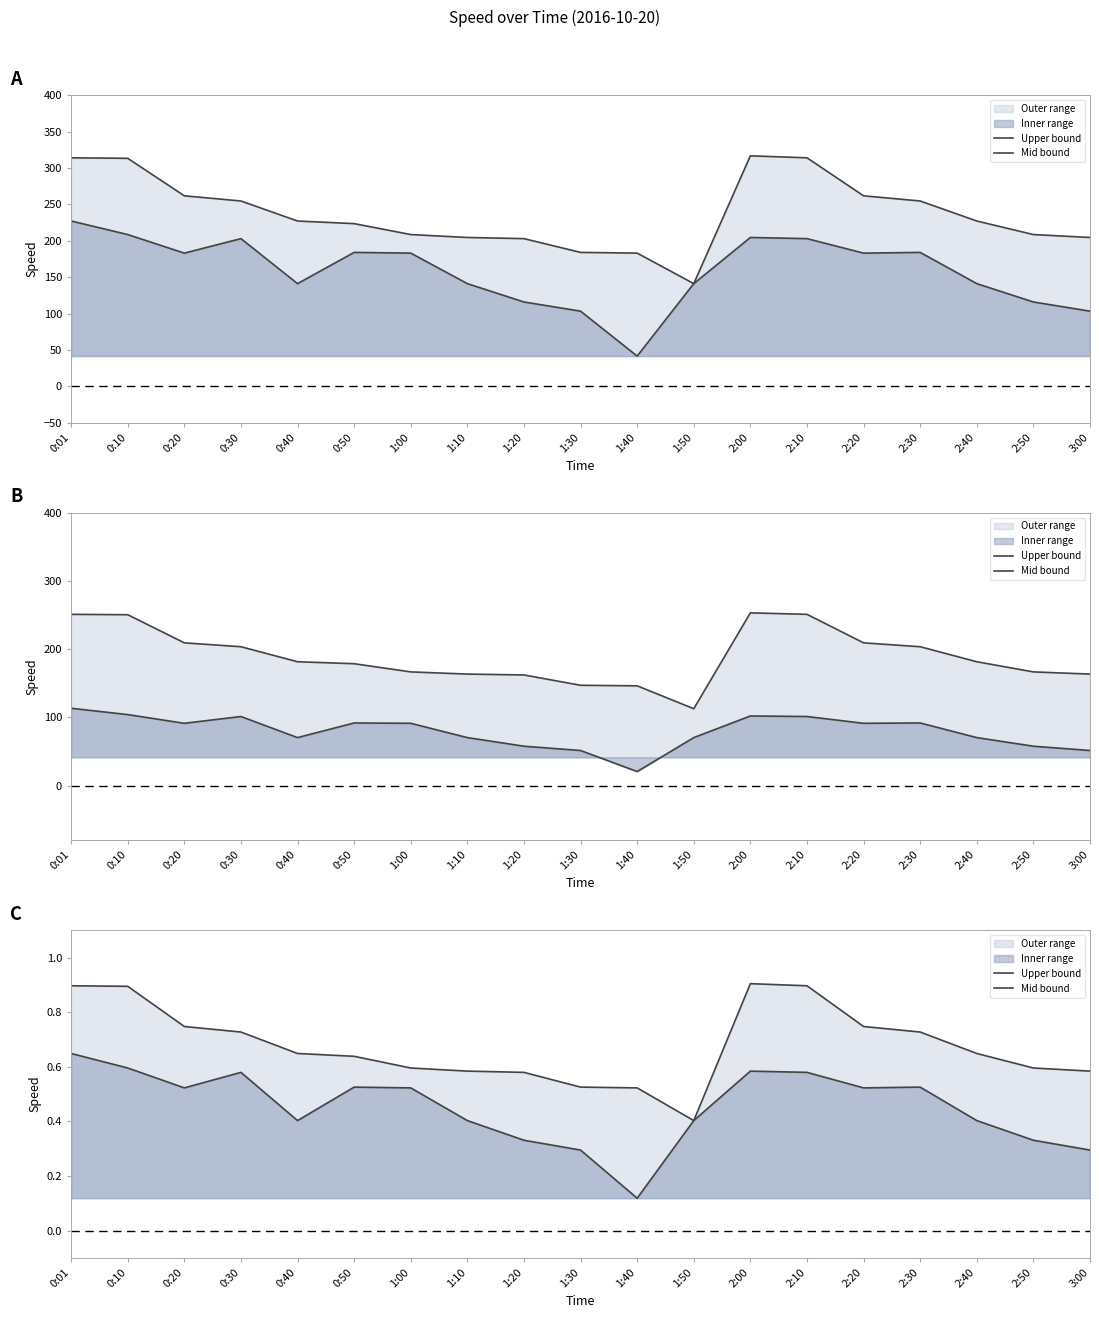

True or false: Upper bound and Mid bound cross at least once.

False